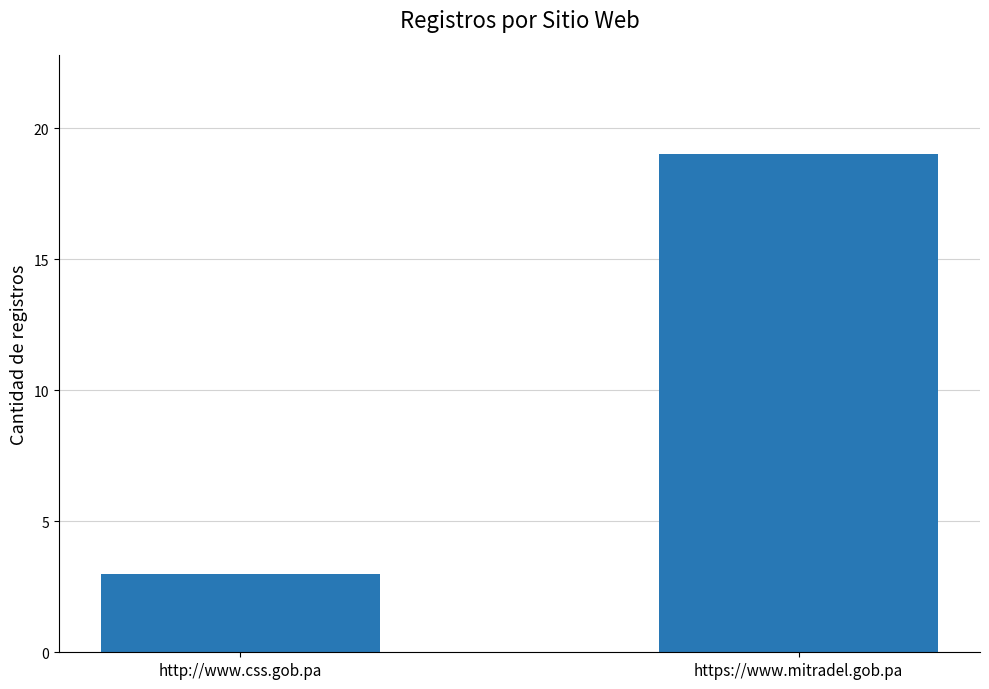

Reading left to right, extract all data points from this chart.

3	19